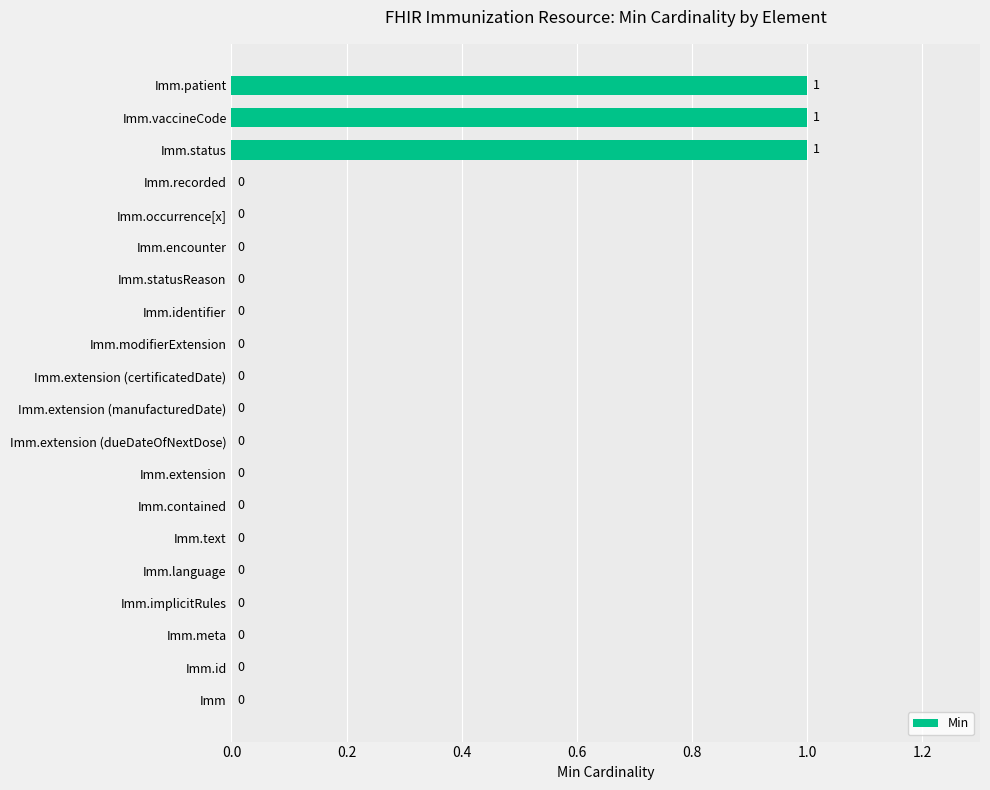

What is the change in value from Imm.extension to Imm.patient?

+1